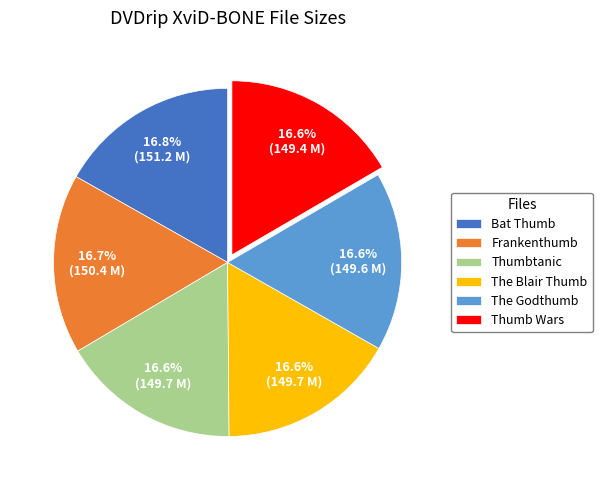

To the nearest percent, what portion does Thumbtanic represent?

17%